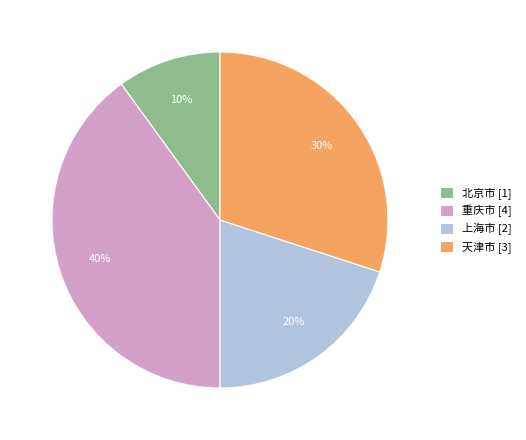

To the nearest percent, what portion does 上海市 represent?

20%